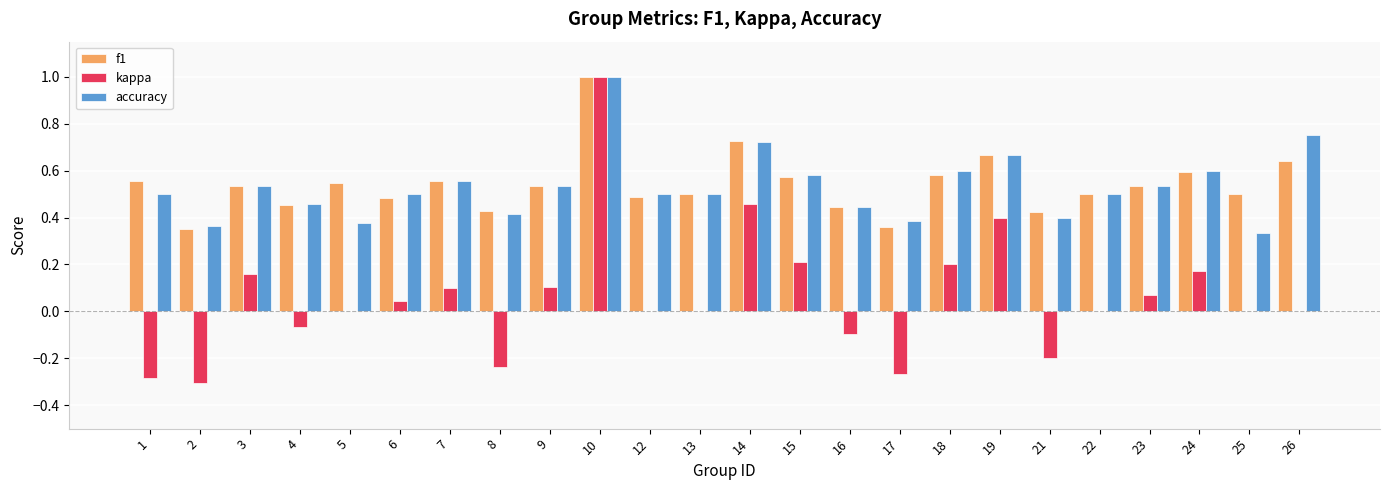

What is the sum of all kappa values?

1.5